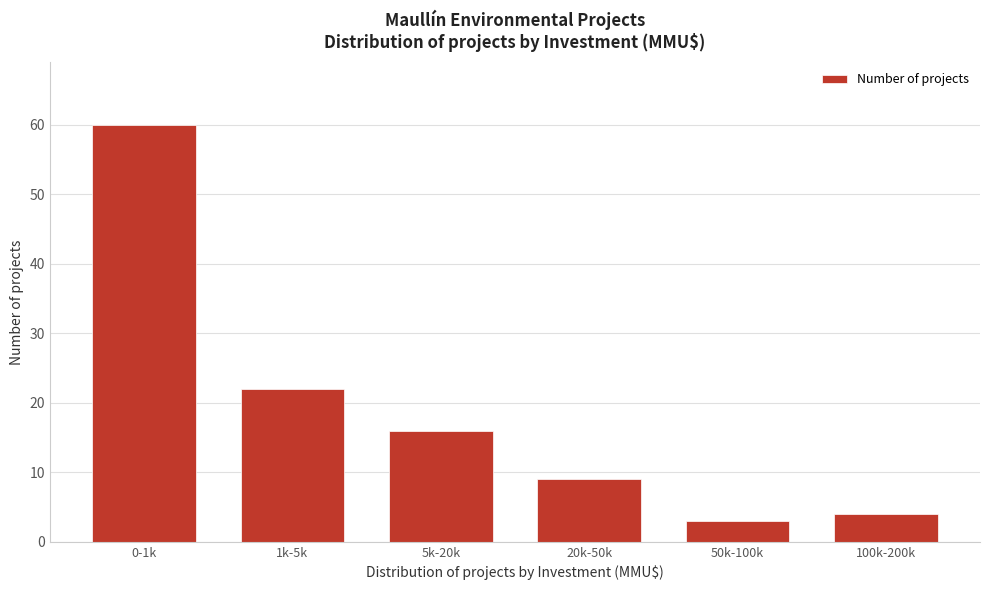

Reading left to right, list all the values displayed in this chart.

60	22	16	9	3	4